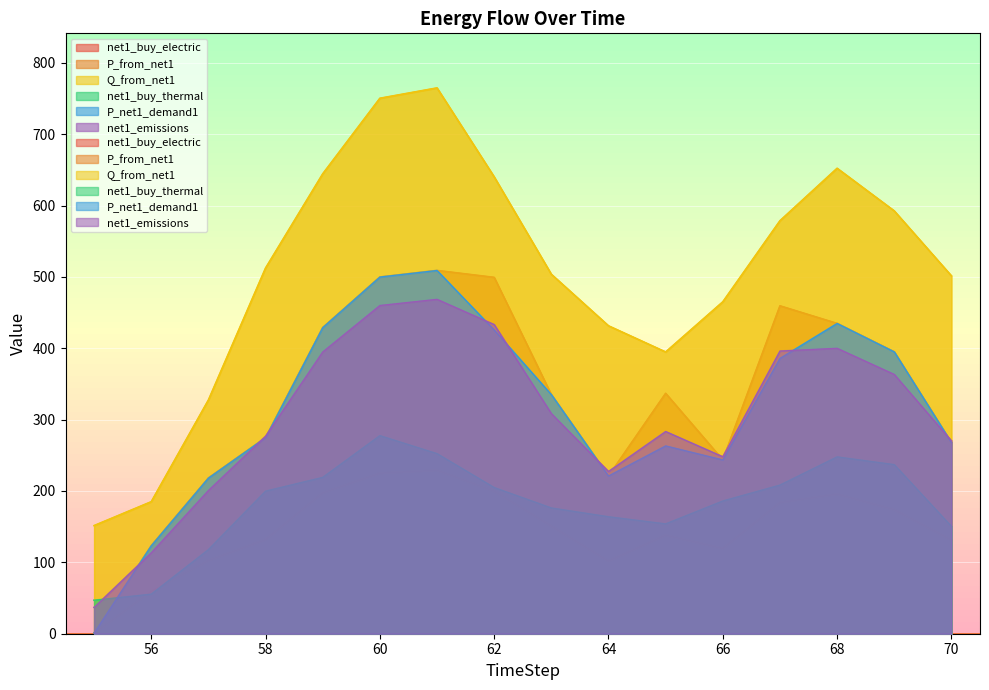

At which category is the sum across all series the highest?

61